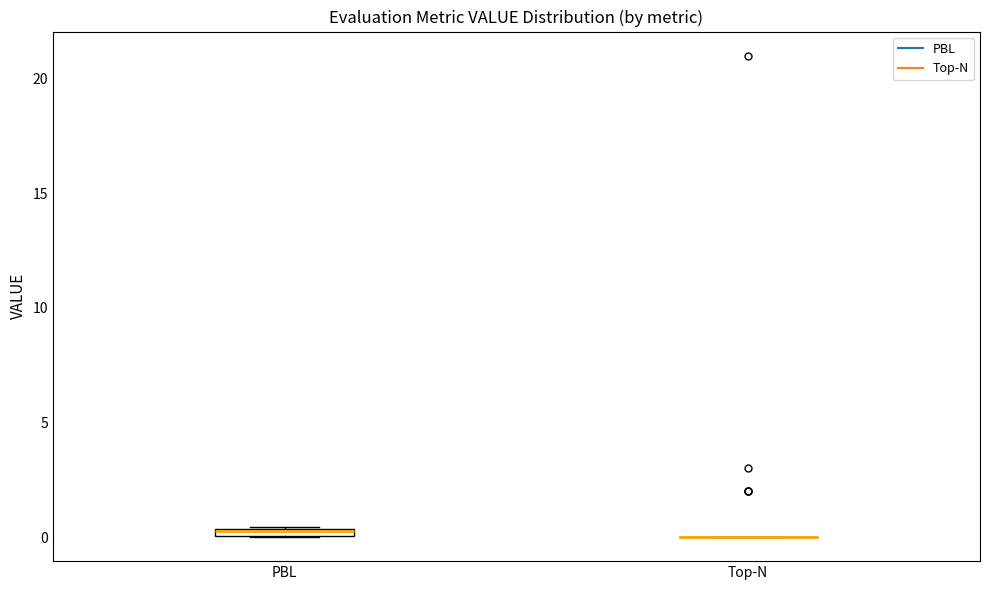

Where is the lower edge of the box for PBL on the y-axis? The values are not printed on the chart, so give them approximately, as read against the axis.

0.0